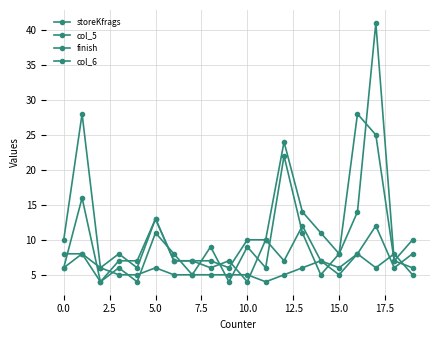

Does the chart have visible grid lines?

Yes